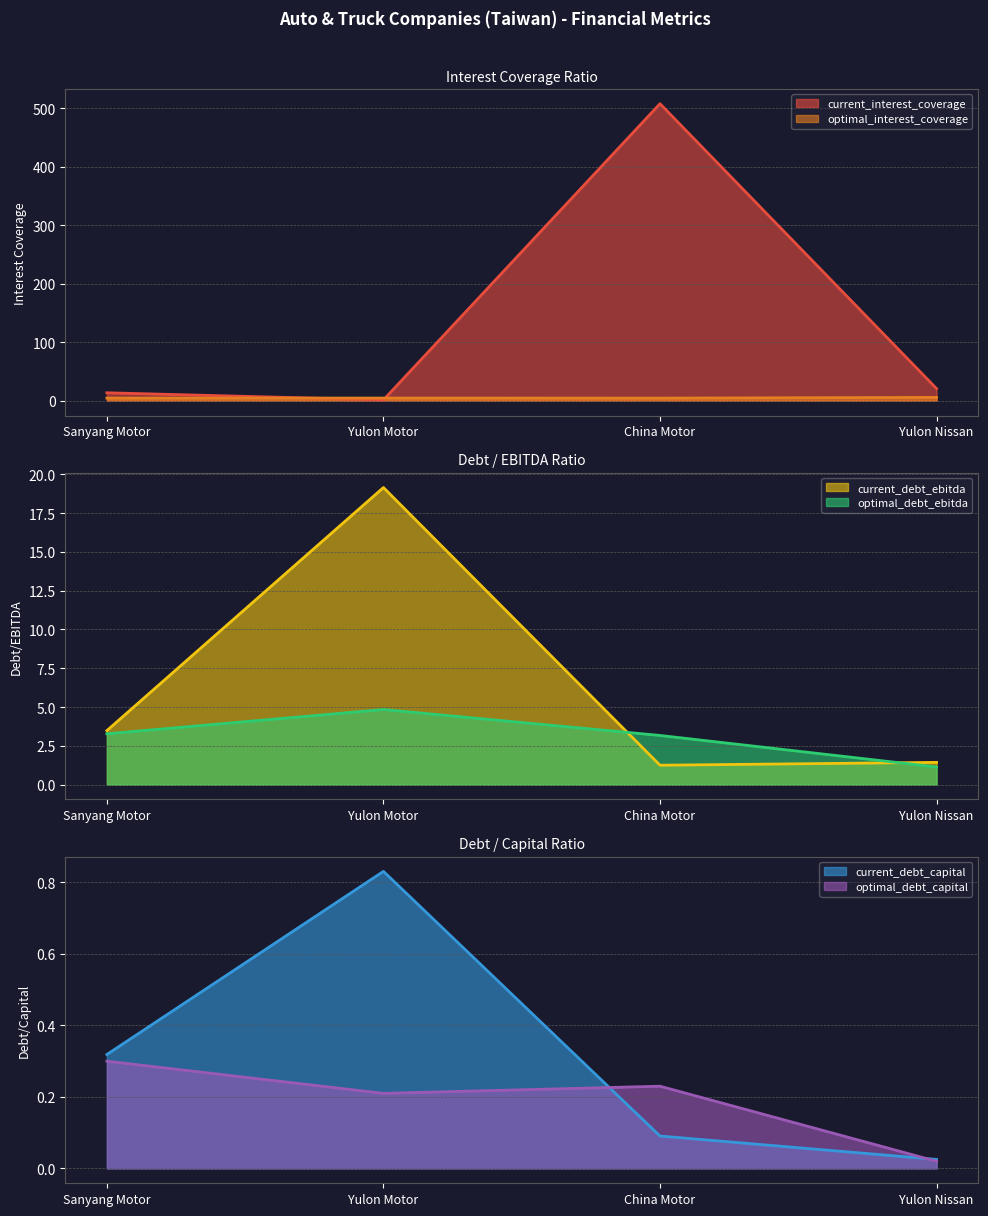

List the series in order of their peak value, lowest first.

optimal_debt_capital, current_debt_capital, optimal_debt_ebitda, optimal_interest_coverage, current_debt_ebitda, current_interest_coverage